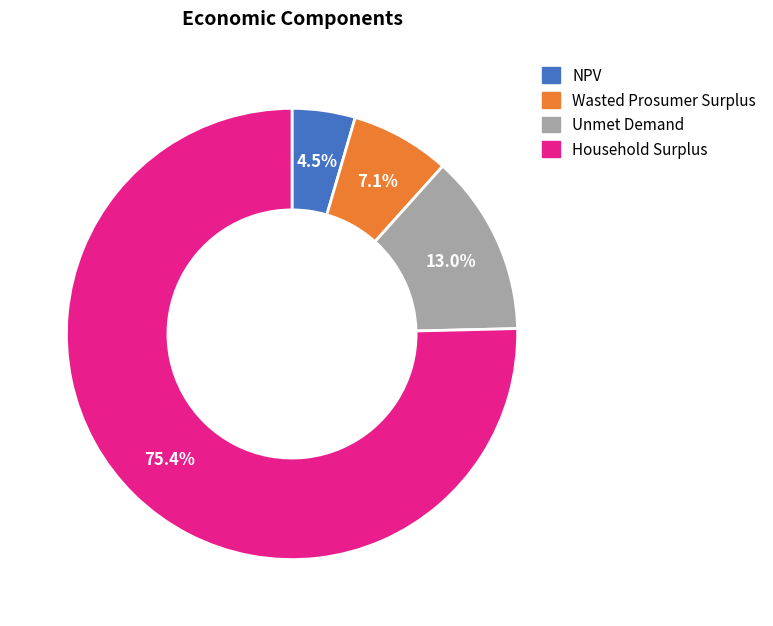

How much of the chart is everything except Unmet Demand?

87.0%